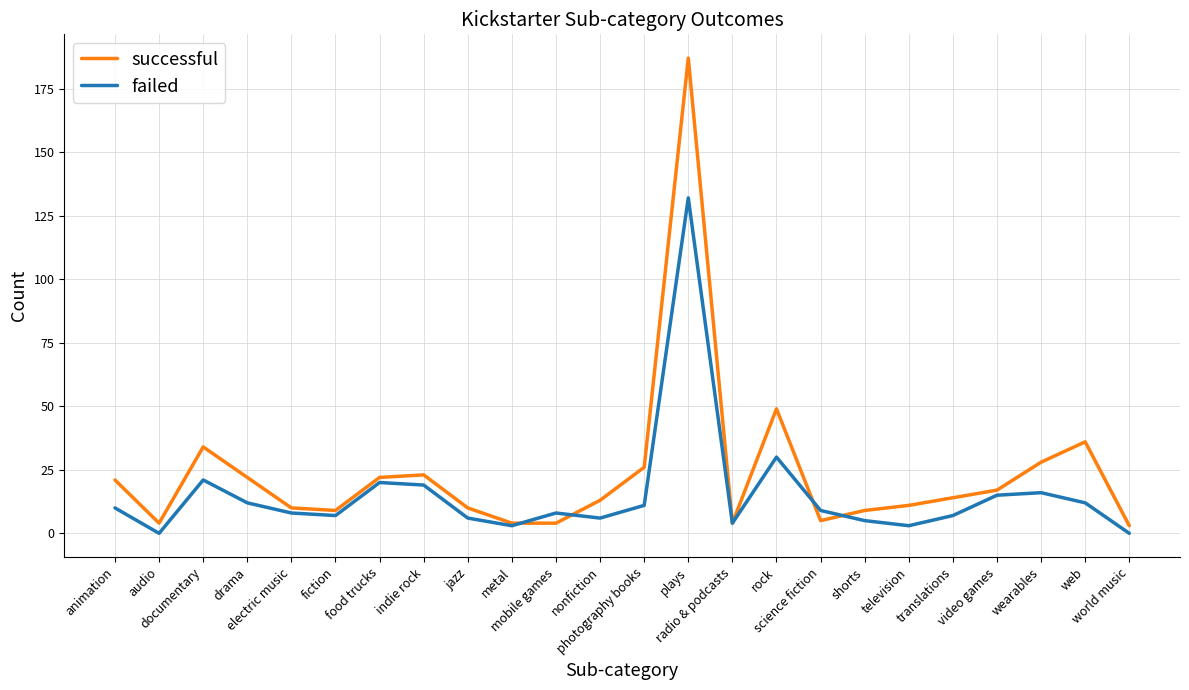

List the series in order of their peak value, lowest first.

failed, successful